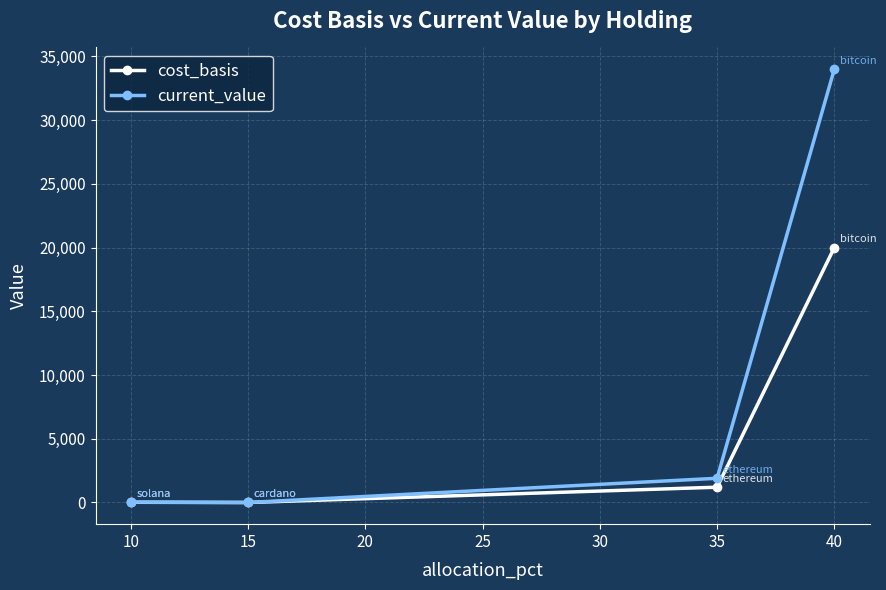

What is the value of the current_value point at the 3rd from the left?

1900.0